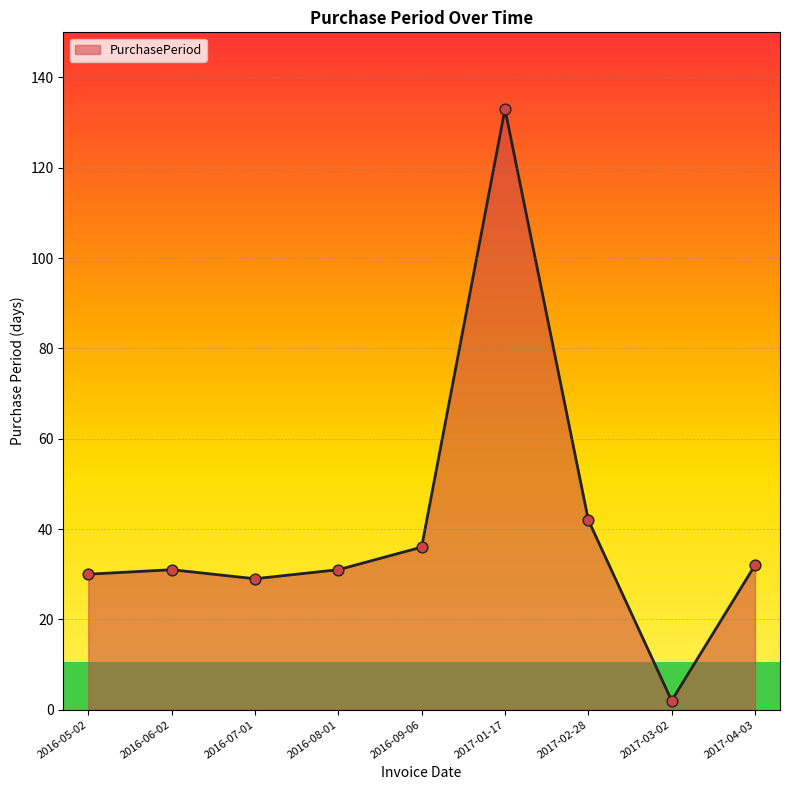

What is the ratio of the value at 2017-01-17 to the value at 2016-09-06?

3.7